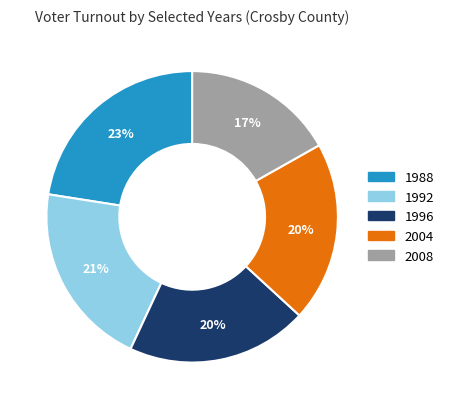

Count the number of slices in the pie.

5